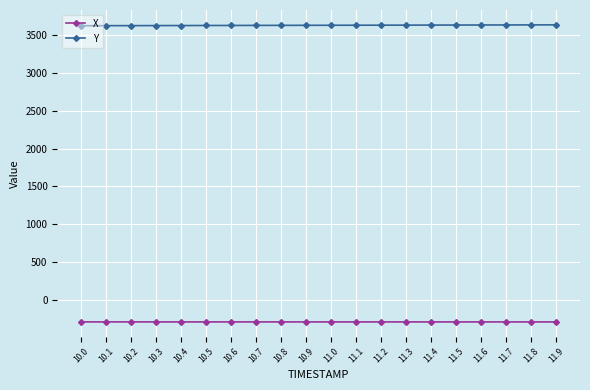

True or false: X has a value of -60.6 at 10.5.

False